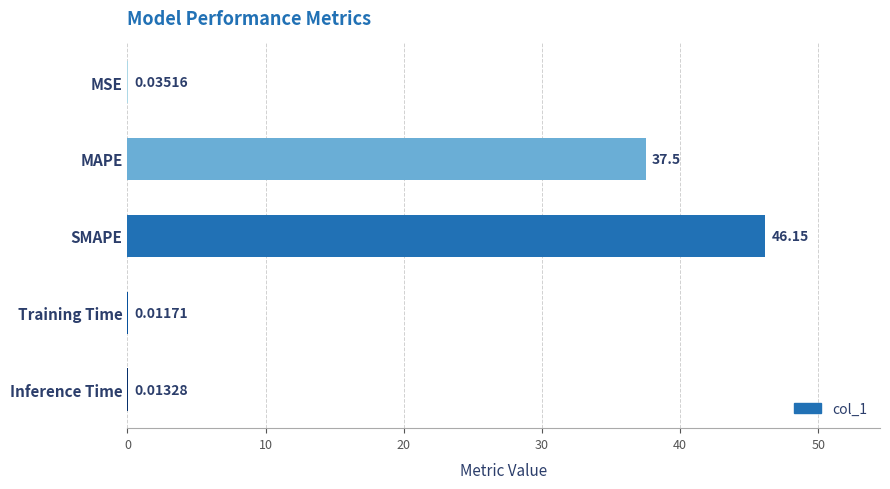

At which category does the chart reach its peak across all series?

SMAPE